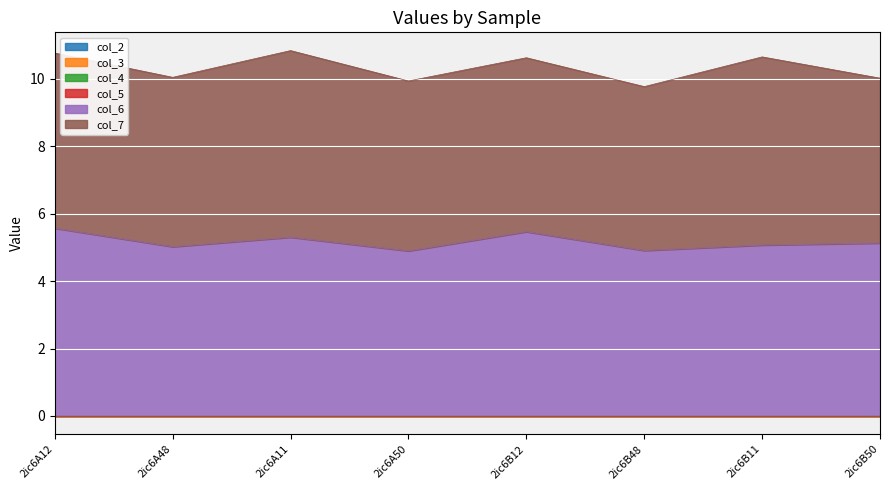

What is the total value across all series at 2ic6B50?

10.0